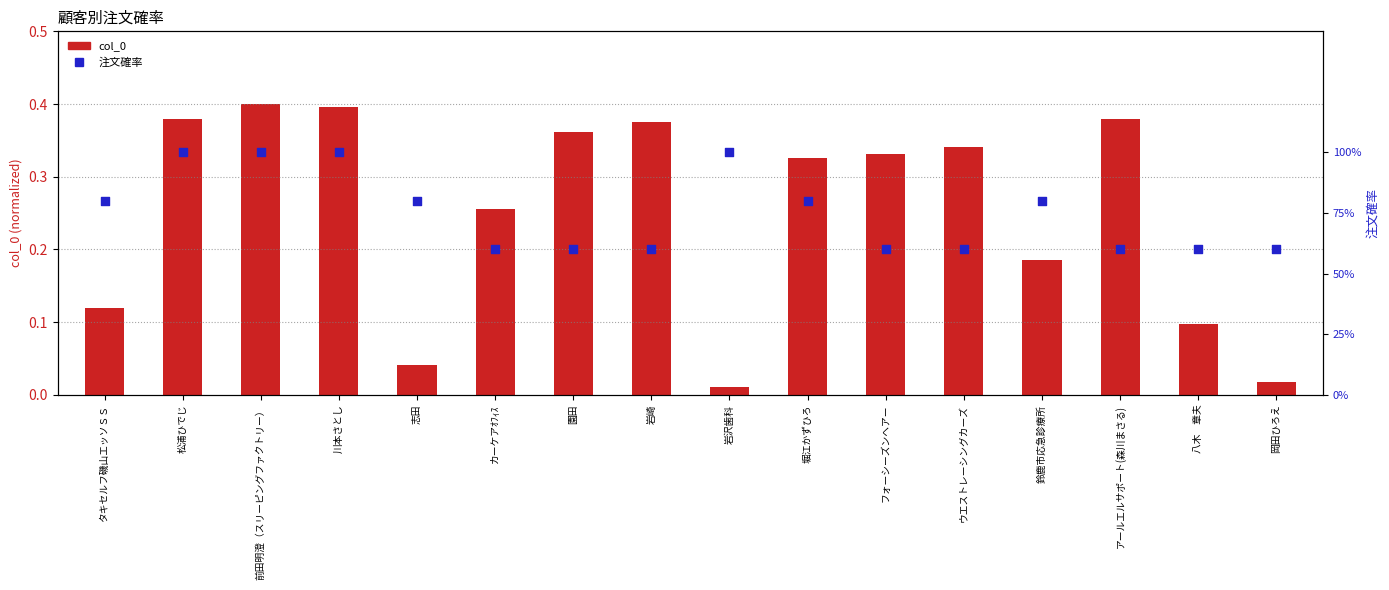

What is the total value across all series at 岩崎?

1.0